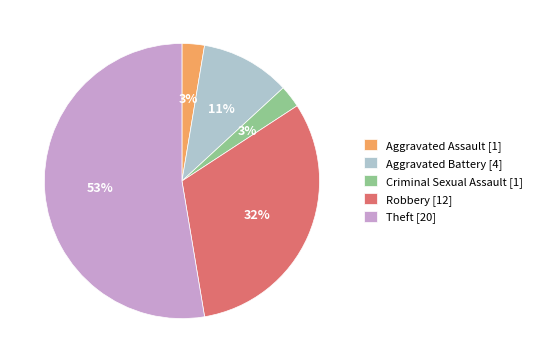

Between Aggravated Battery and Theft, which is larger?

Theft